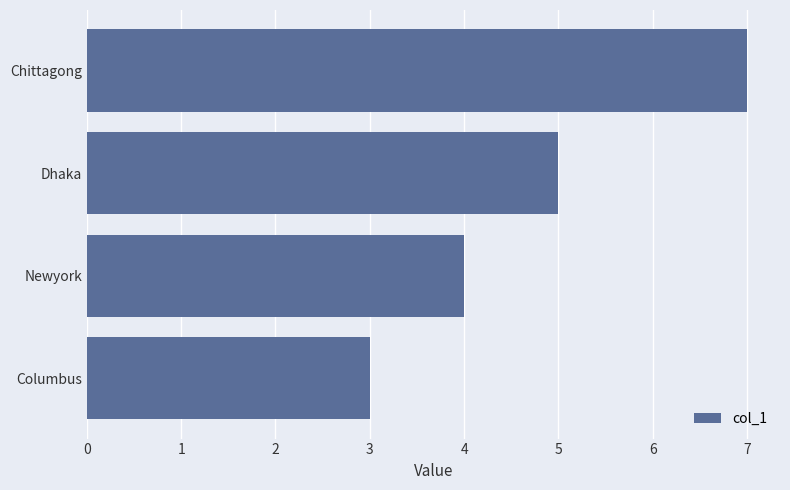

Approximately how many times larger is the value at Chittagong compared to Columbus?

2.3